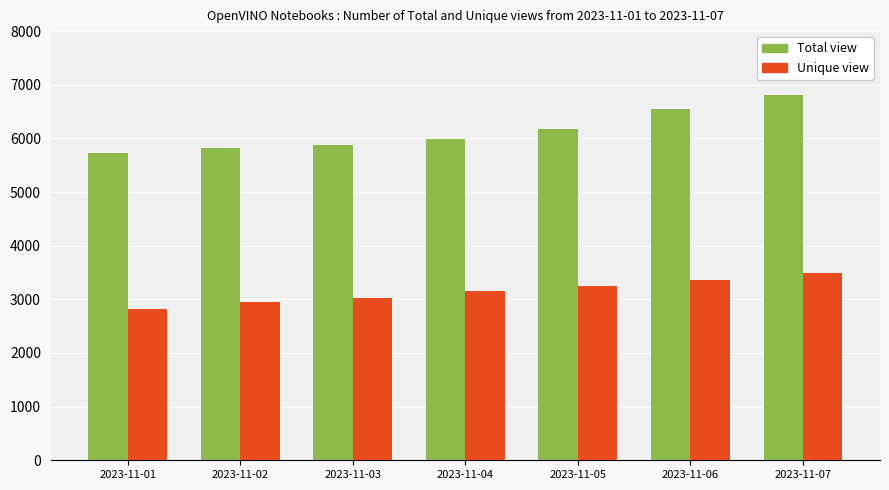

What is the minimum value for Total view?

5735